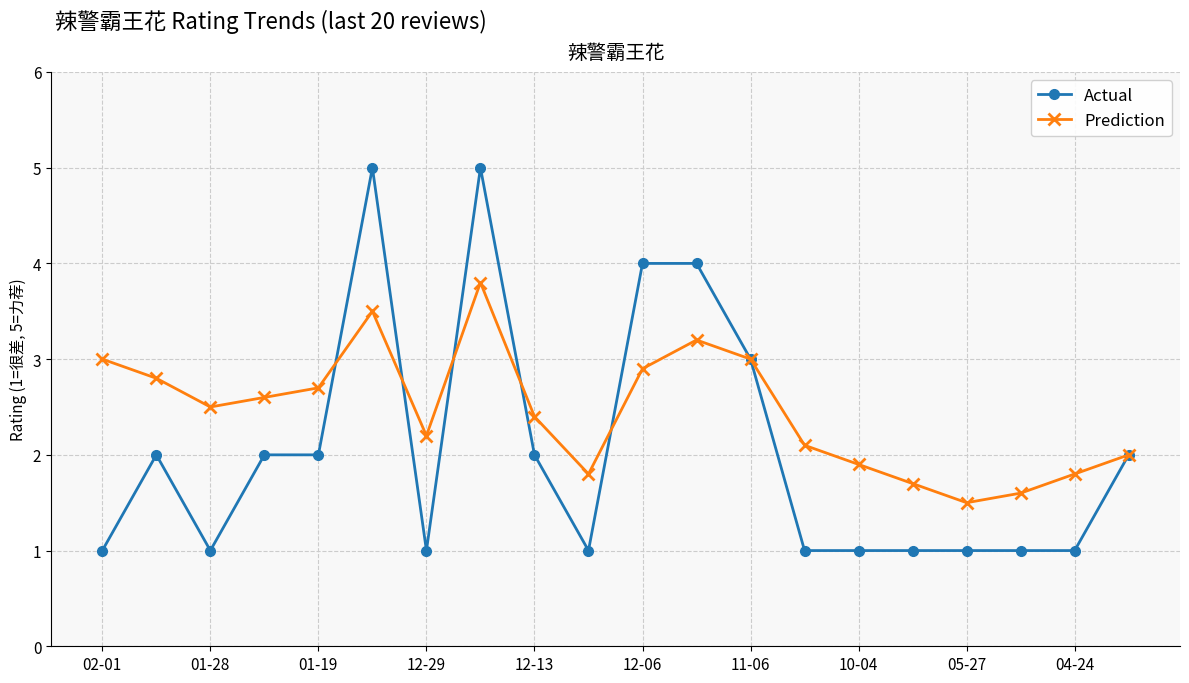

Which series has the widest spread of values?

Actual